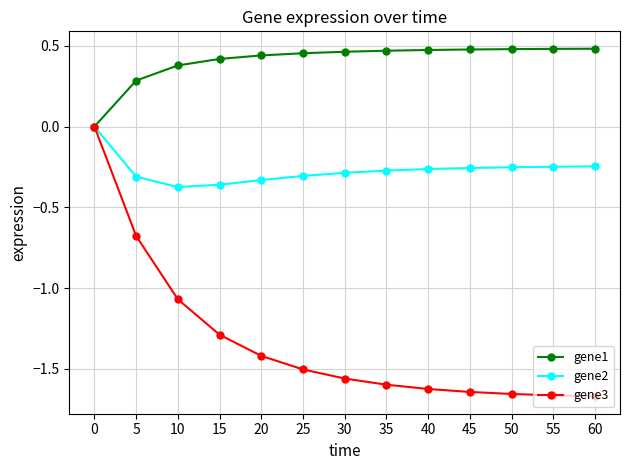

Does the chart have visible grid lines?

Yes